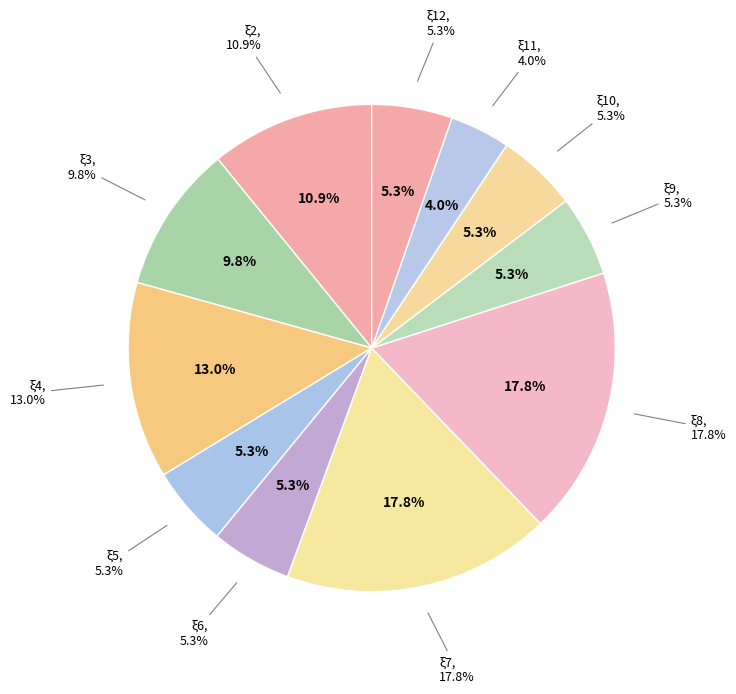

Between ξ1 and ξ7, which is larger?

ξ7